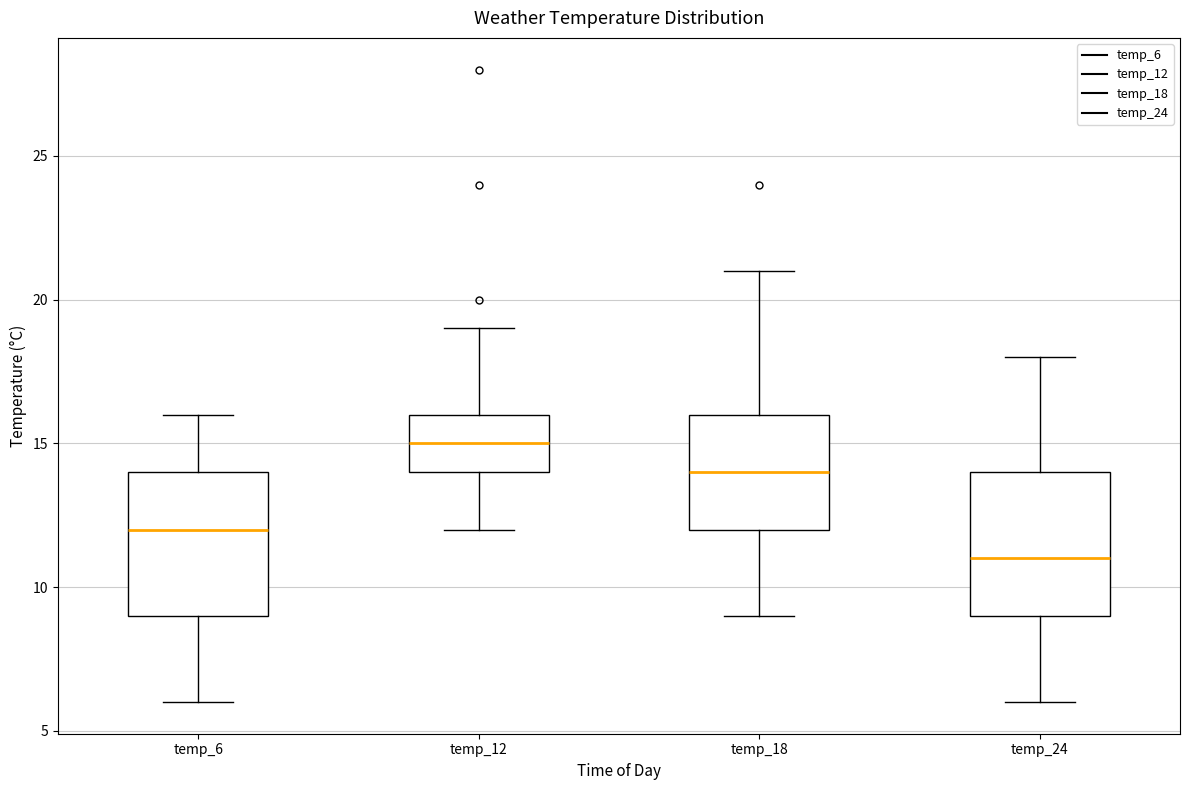

Where is the lower edge of the box for temp_24 on the y-axis? The values are not printed on the chart, so give them approximately, as read against the axis.

9